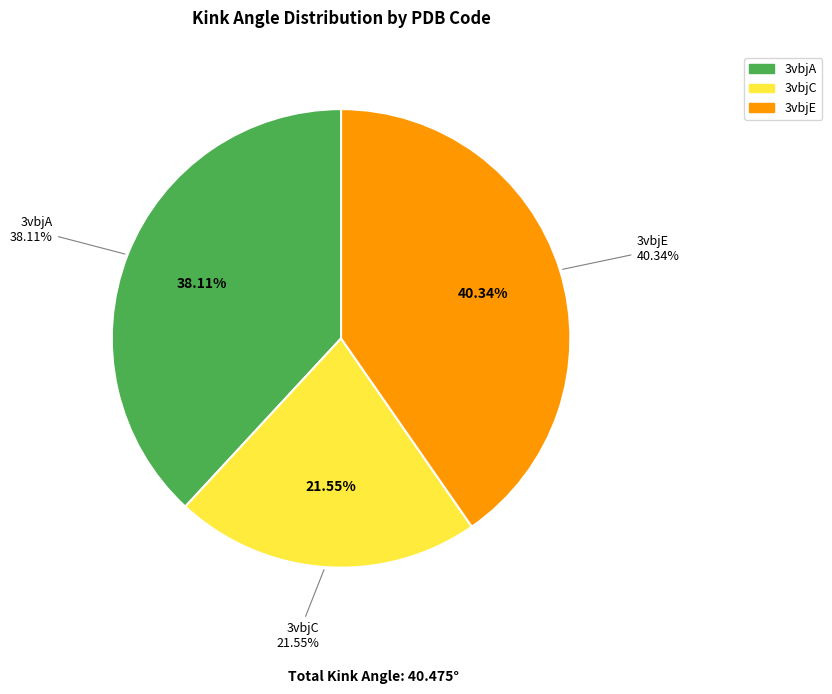

Which category has the smallest portion of the pie?

3vbjC